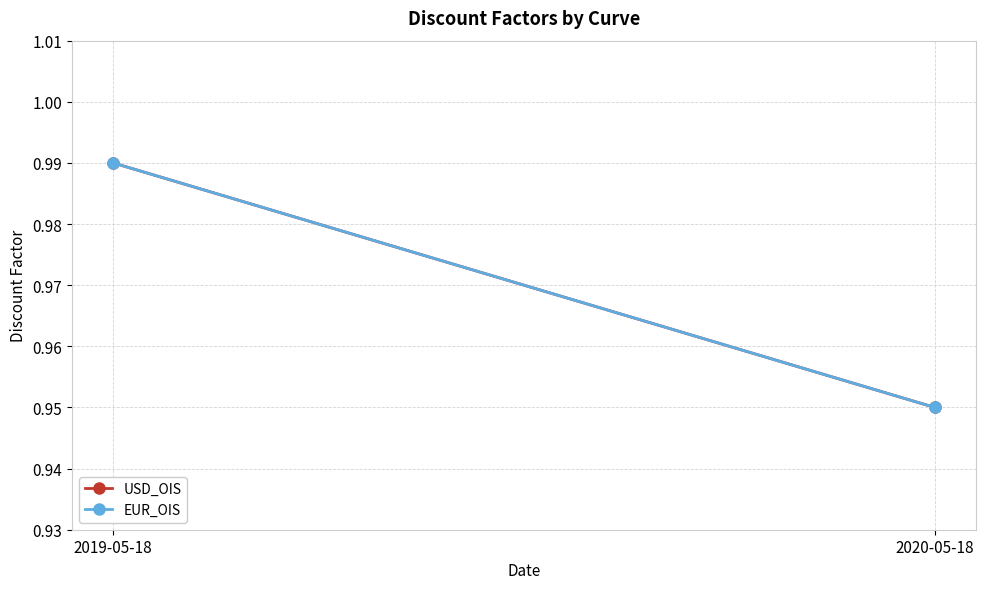

Rank the categories by USD_OIS value from lowest to highest.

2020-05-18, 2019-05-18